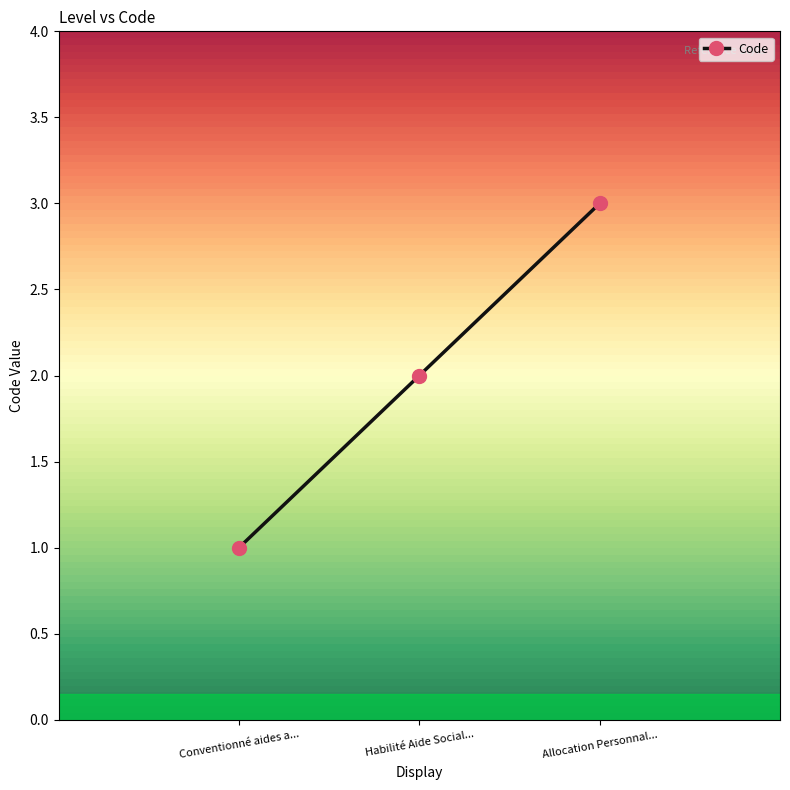

What is the label of the 2nd point from the left?

Habilité Aide Social...